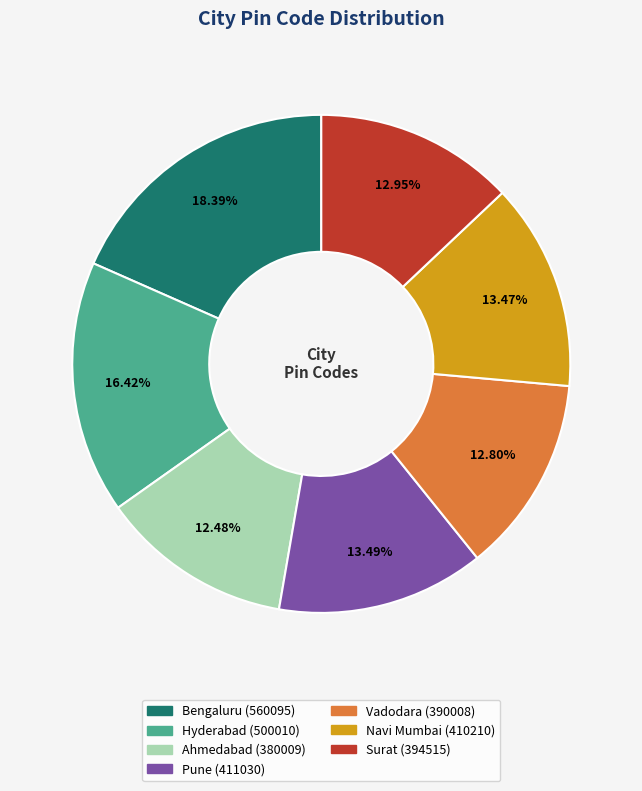

What is the ratio of the value at Hyderabad to the value at Vadodara?

1.3